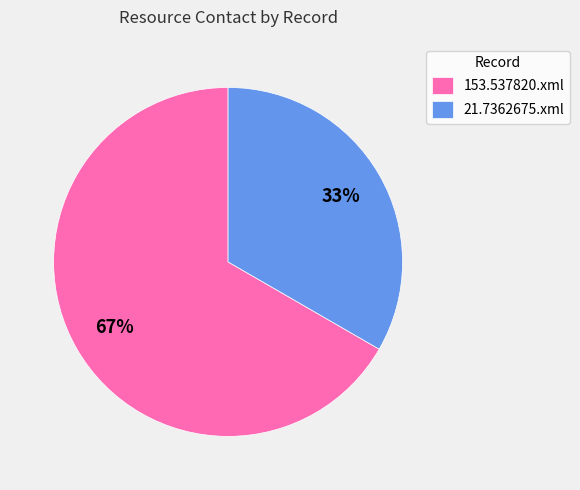

What percentage is the 153.537820.xml slice, to the nearest percent?

67%